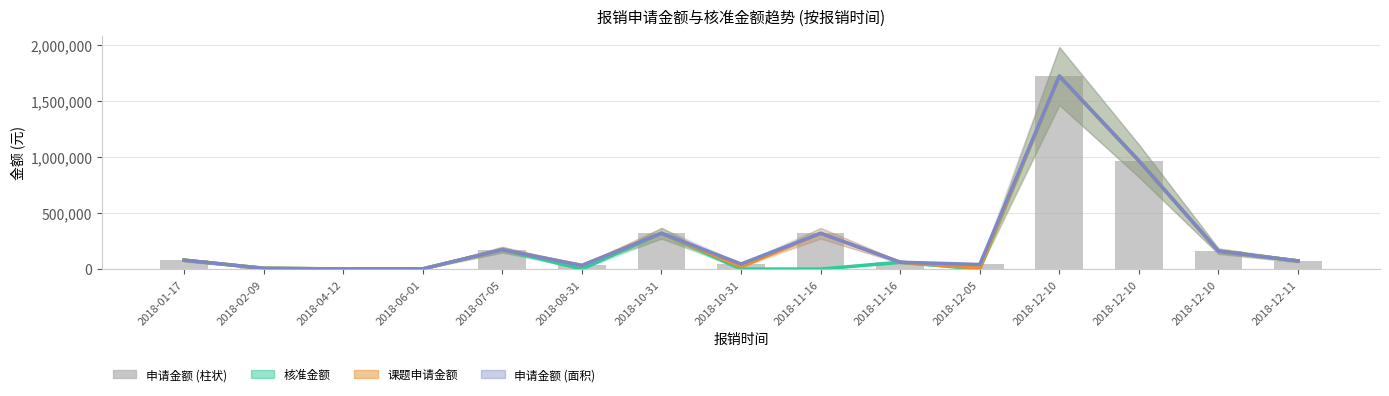

What is the difference between the 申请金额 values at 2018-02-09 and 2018-08-31?

25425